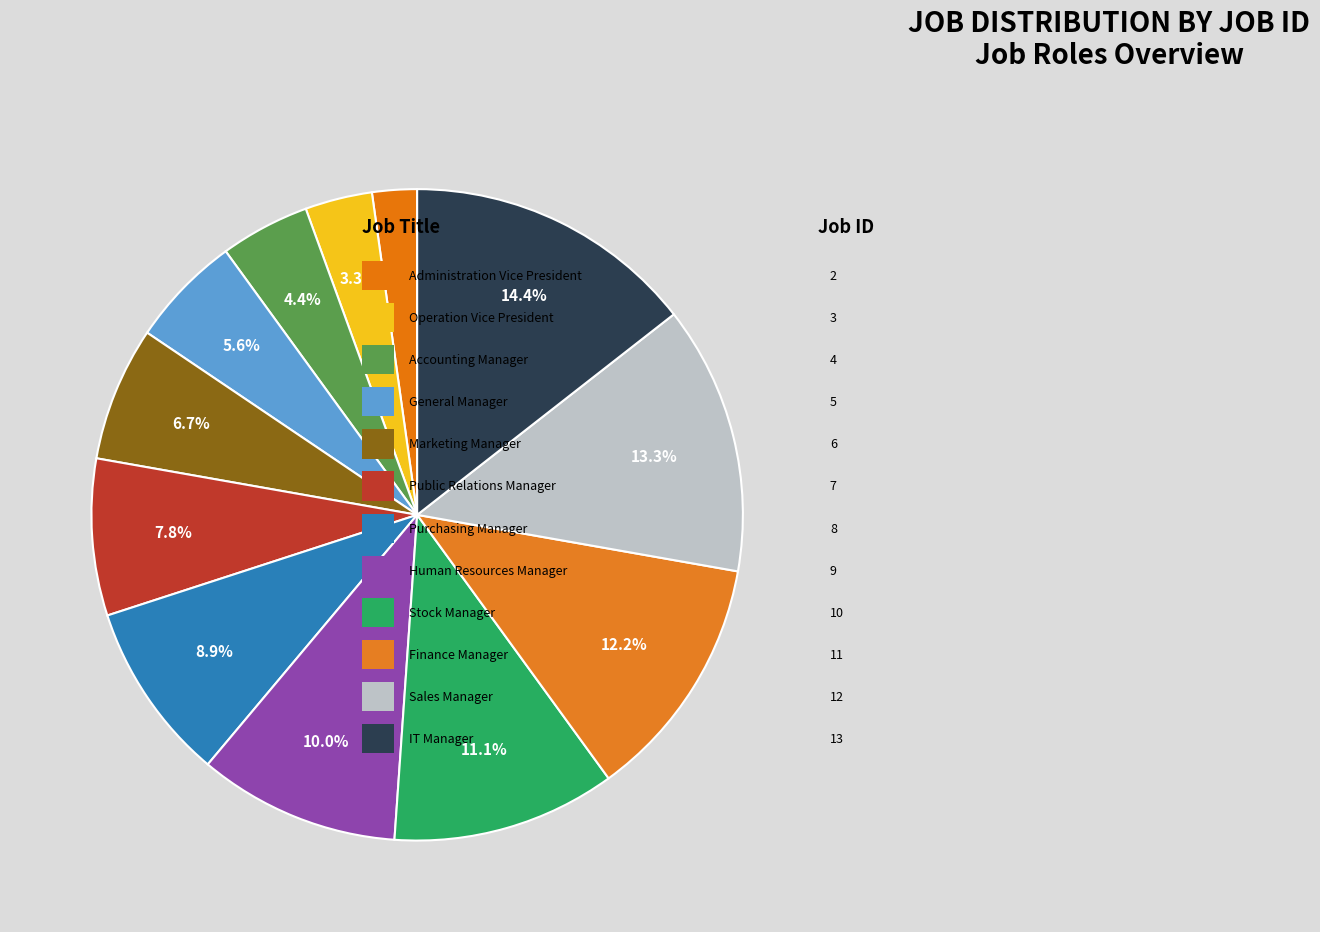

Count the number of slices in the pie.

12